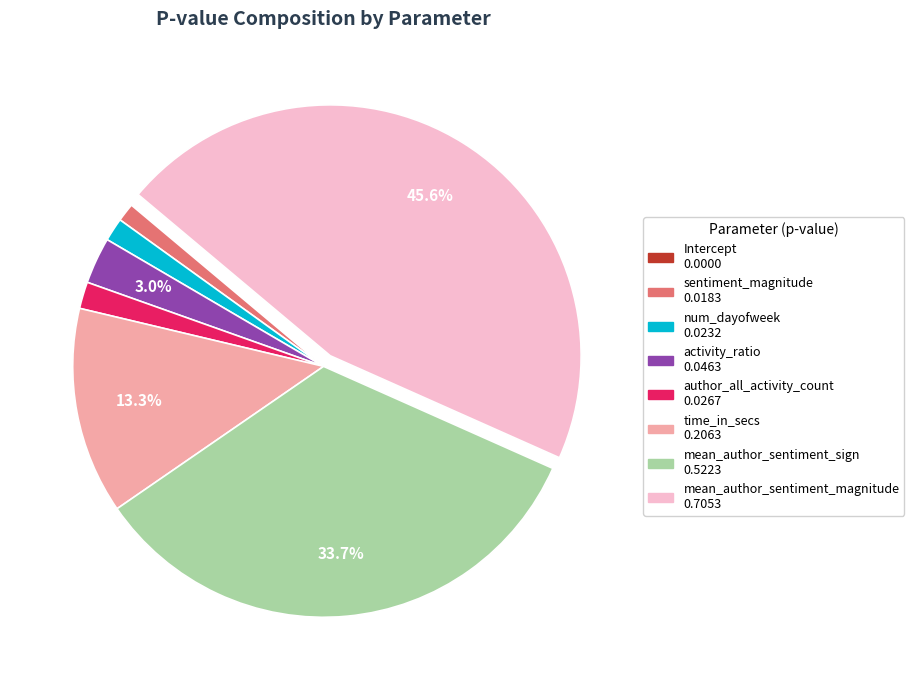

Is there any slice that represents more than half of the pie?

No